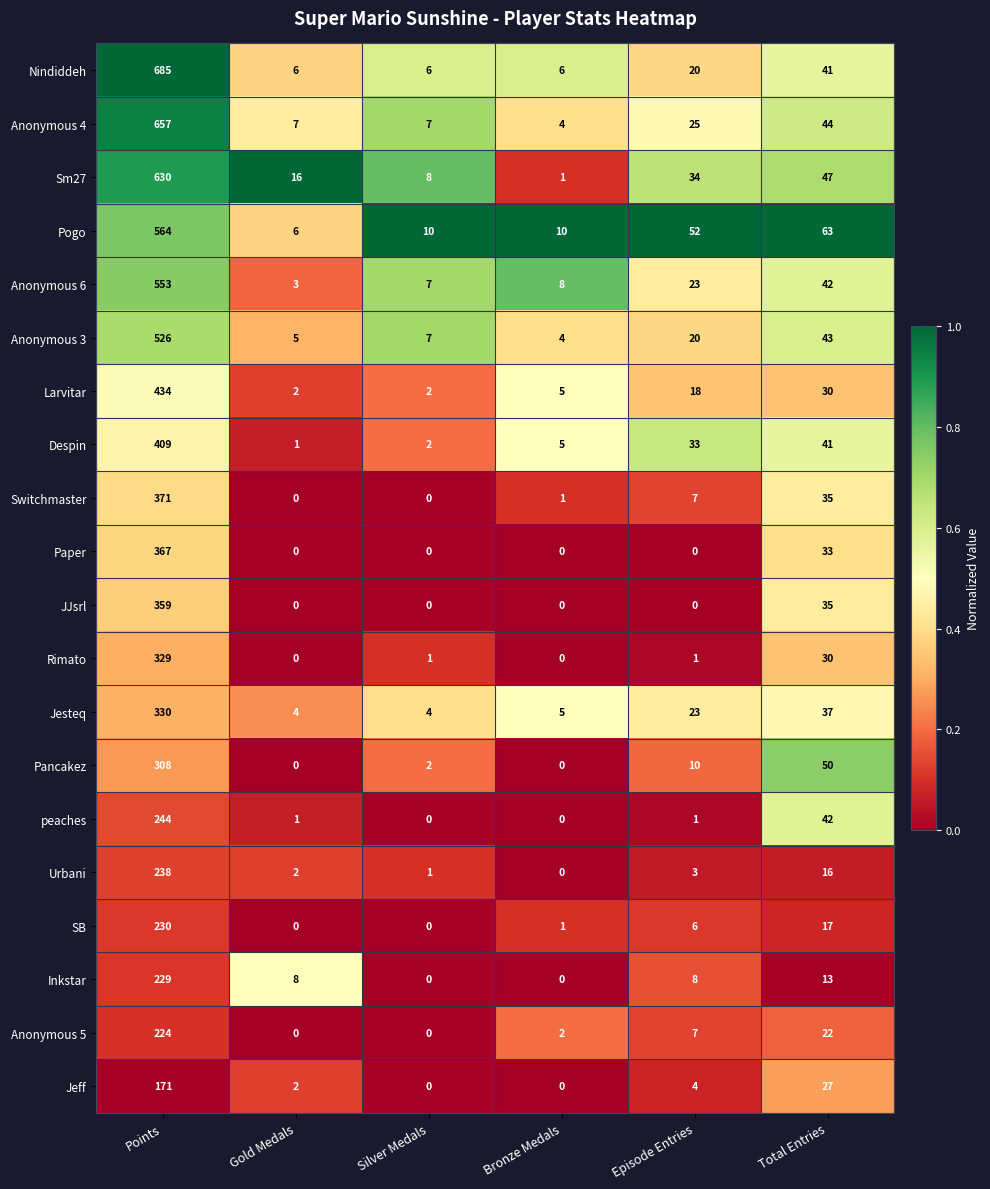

List the series in order of their peak value, highest first.

Nindiddeh, Anonymous 4, Sm27, Pogo, Anonymous 6, Anonymous 3, Larvitar, Despin, Switchmaster, Paper, JJsrl, Jesteq, Rimato, Pancakez, peaches, Urbani, SB, Inkstar, Anonymous 5, Jeff